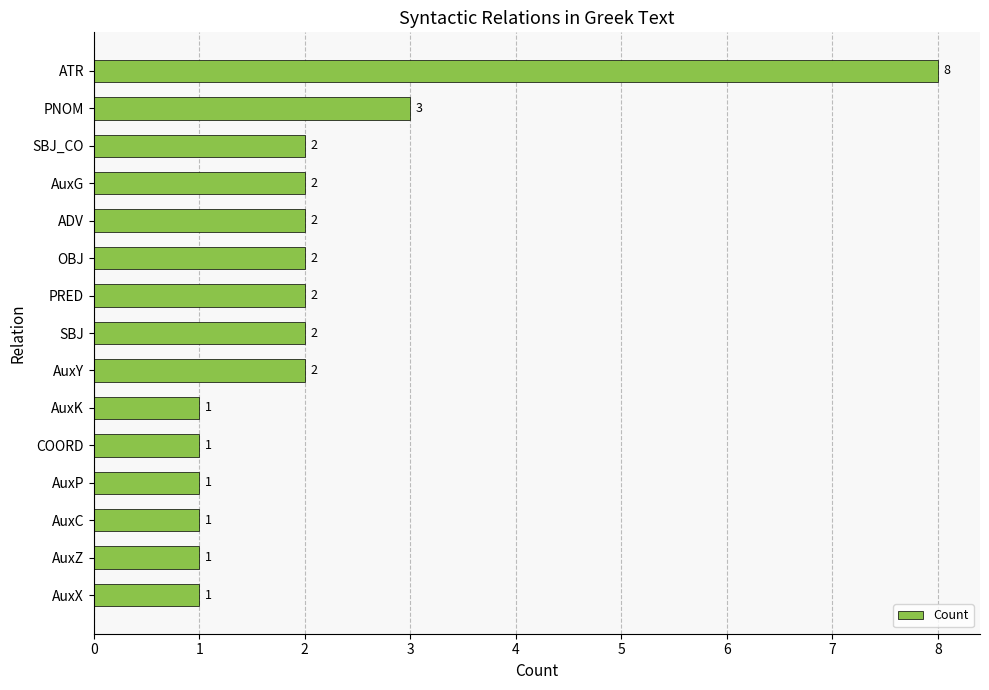

What is the difference between the second highest and minimum values?

2